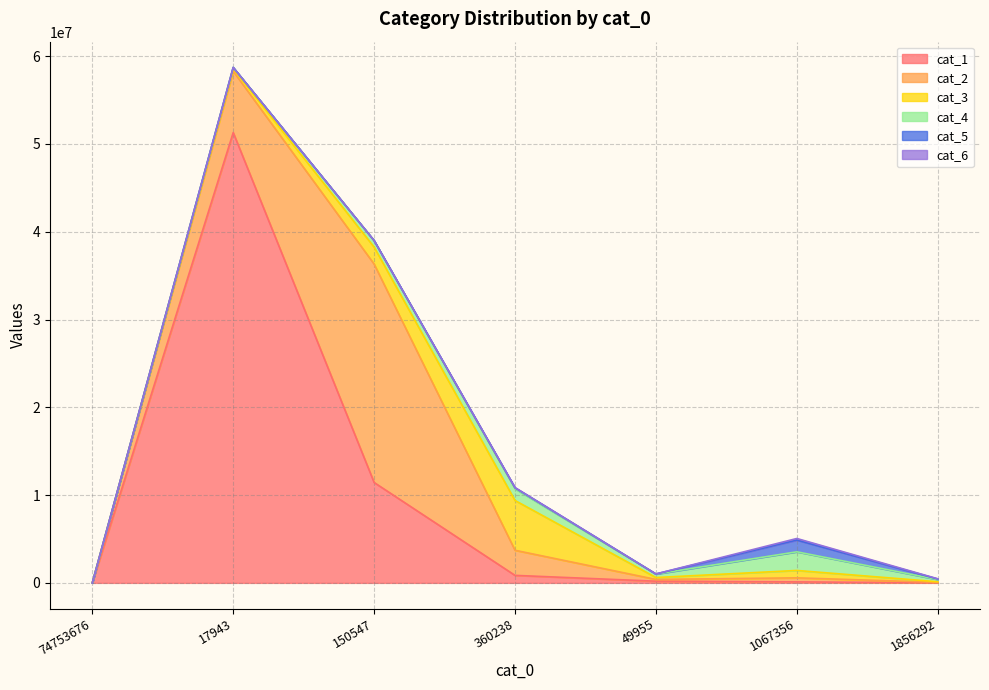

The value of cat_2 at 1067356 is 660248. True or false?

False